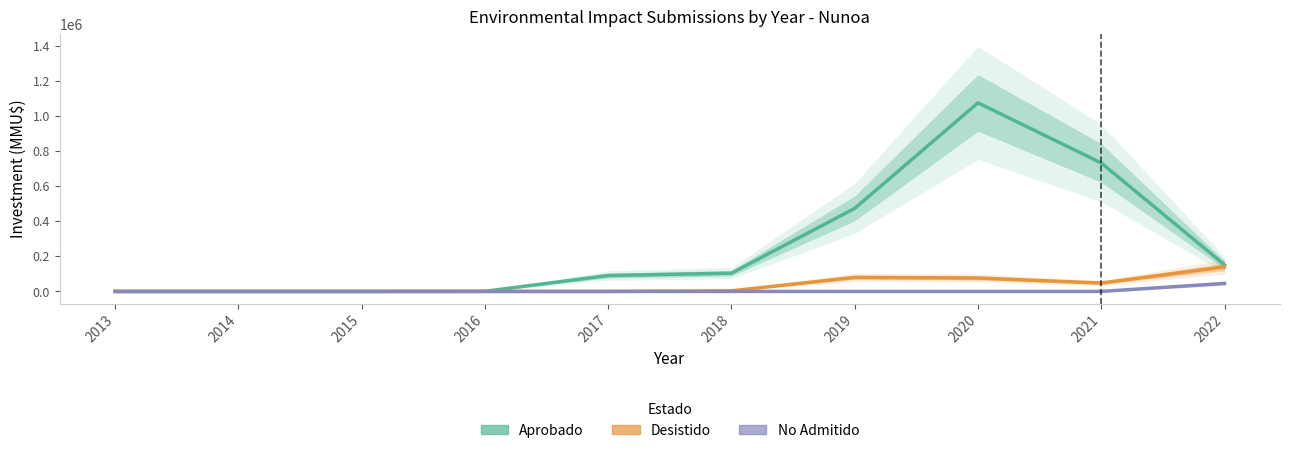

How many positive values does the No Admitido series have?

1